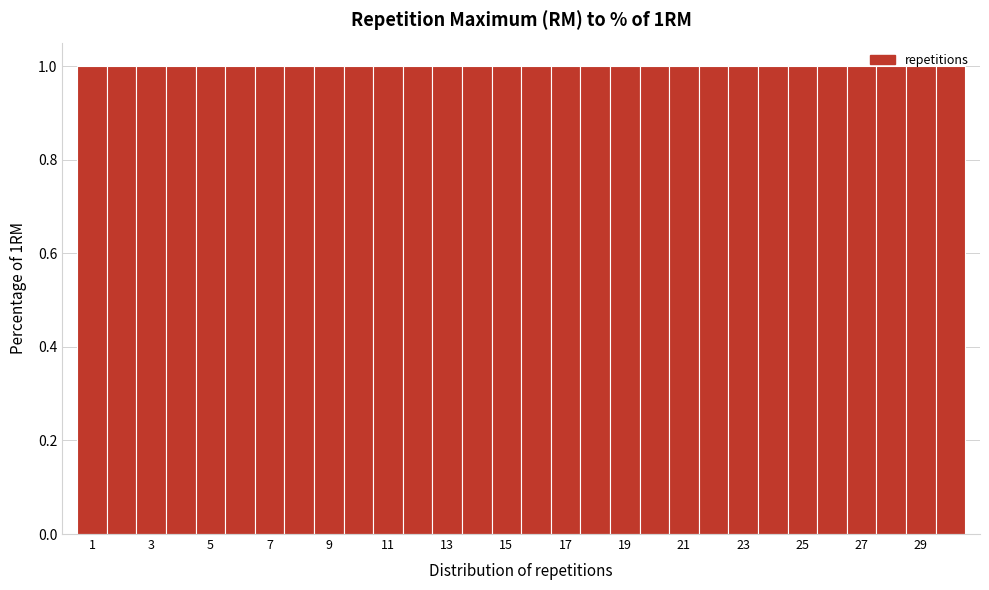

Reading left to right, list every bar in this chart as the range it spans on the x-axis followed by its height. Neither the bar edges nor the heights are printed on the chart, so give them approximately, as read against the axes.

0.5 to 1.5: 1
1.5 to 2.5: 1
2.5 to 3.5: 1
3.5 to 4.5: 1
4.5 to 5.5: 1
5.5 to 6.5: 1
6.5 to 7.5: 1
7.5 to 8.5: 1
8.5 to 9.5: 1
9.5 to 10.5: 1
10.5 to 11.5: 1
11.5 to 12.5: 1
12.5 to 13.5: 1
13.5 to 14.5: 1
14.5 to 15.5: 1
15.5 to 16.5: 1
16.5 to 17.5: 1
17.5 to 18.5: 1
18.5 to 19.5: 1
19.5 to 20.5: 1
20.5 to 21.5: 1
21.5 to 22.5: 1
22.5 to 23.5: 1
23.5 to 24.5: 1
24.5 to 25.5: 1
25.5 to 26.5: 1
26.5 to 27.5: 1
27.5 to 28.5: 1
28.5 to 29.5: 1
29.5 to 30.5: 1